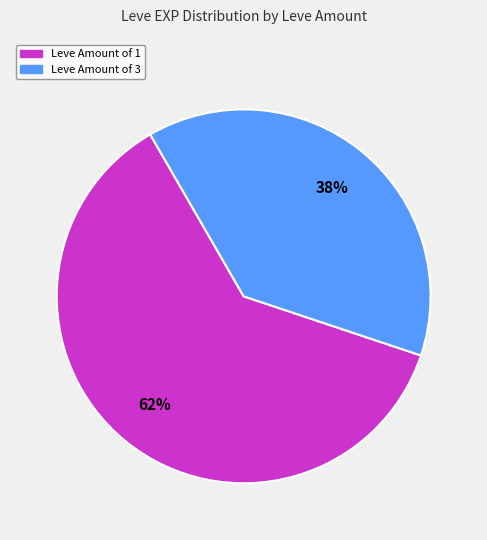

Count the number of slices in the pie.

2